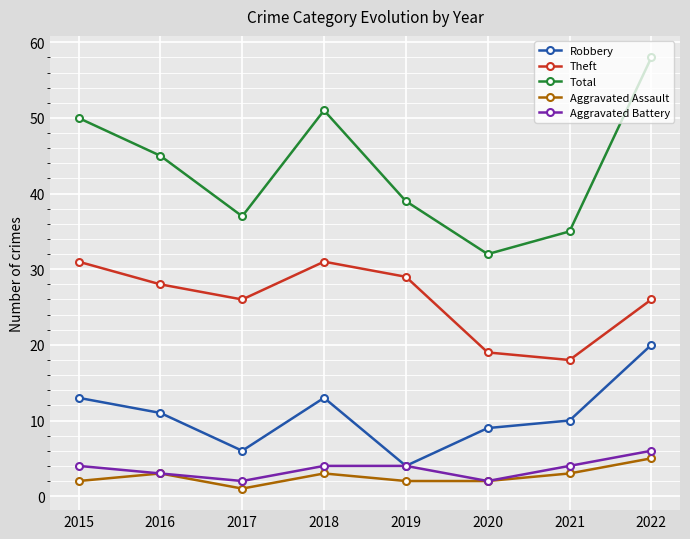

At which category is the sum across all series the highest?

2022